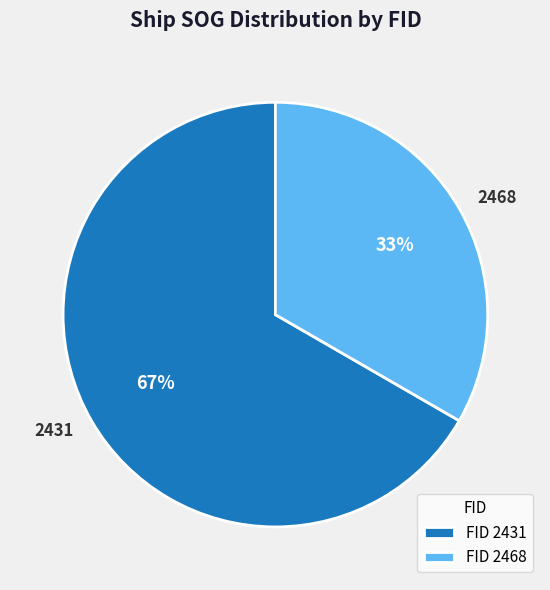

The 2431 slice represents 72% of the pie. True or false?

False